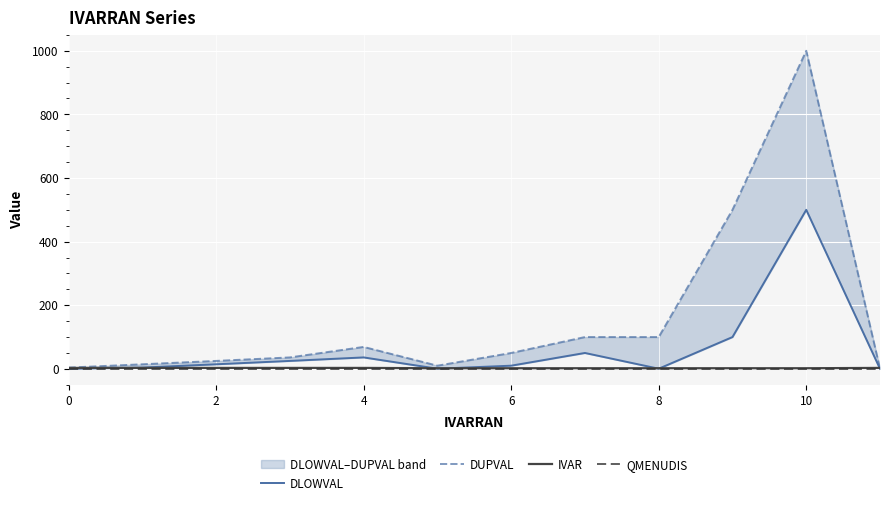

In DUPVAL, how many points are higher than both neighbors (excluding endpoints)?

2